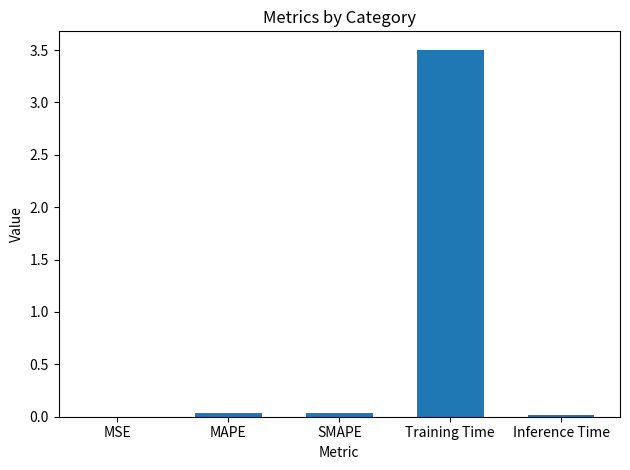

At which category does the chart reach its peak across all series?

Training Time